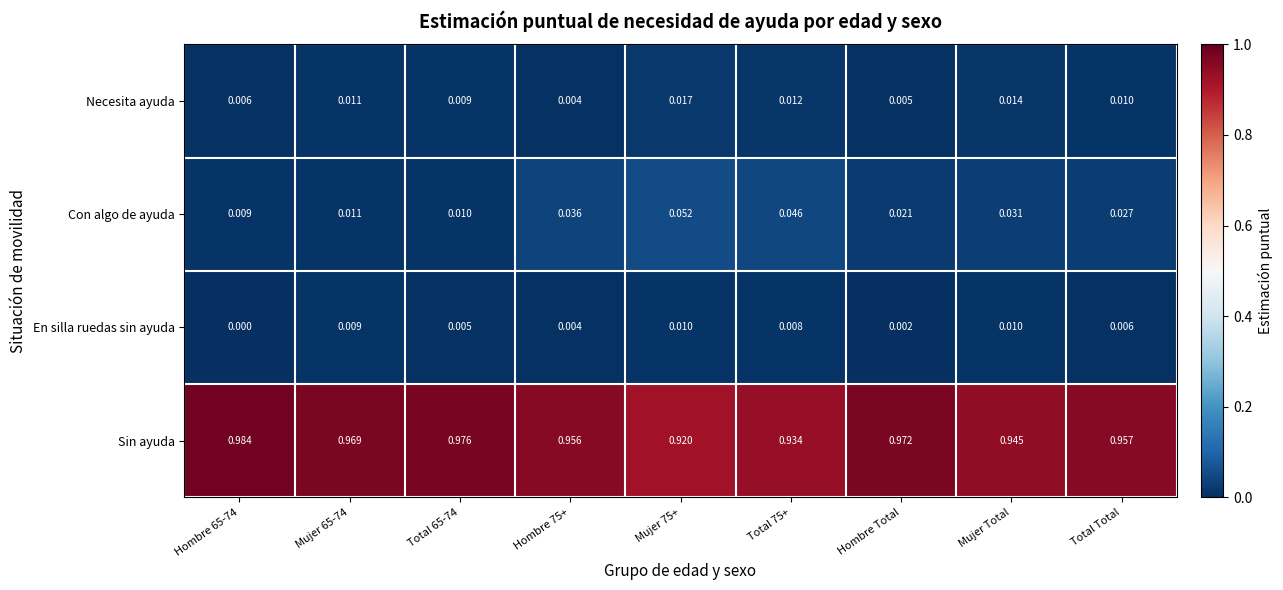

Which series has the largest range (max minus min)?

Sin ayuda